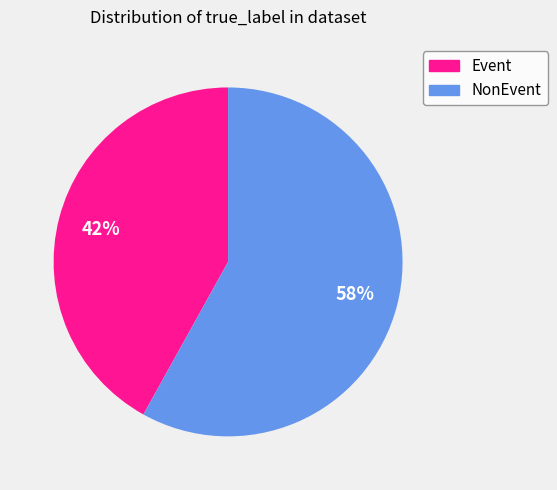

Rank the categories by value from lowest to highest.

Event, NonEvent